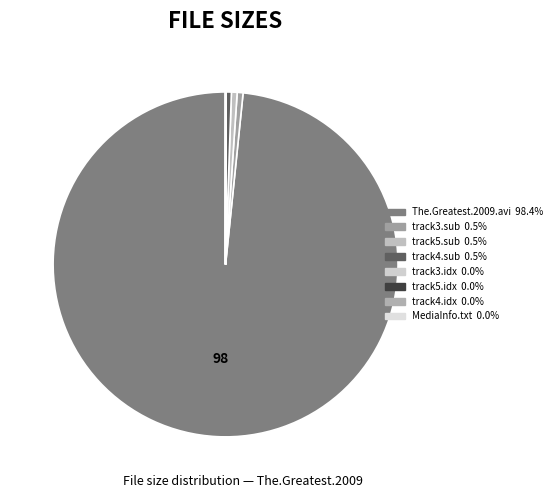

How many slices are in this pie chart?

8